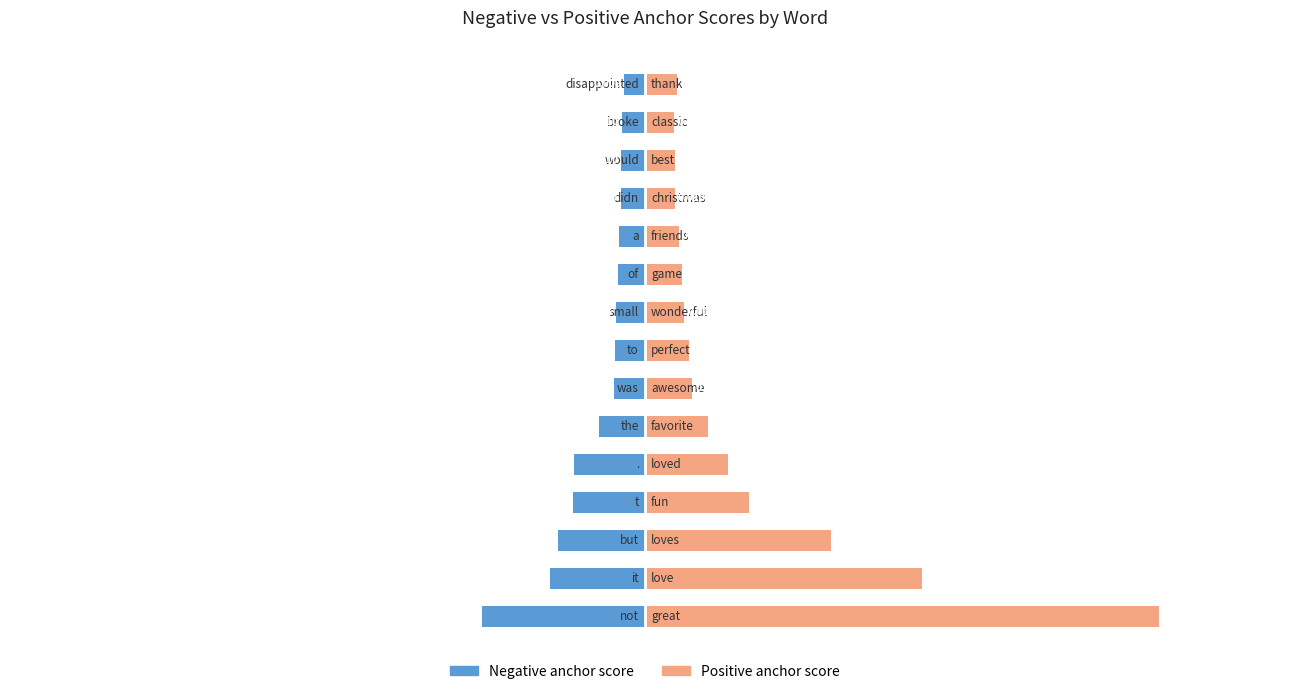

How many bars are there in each group?

2